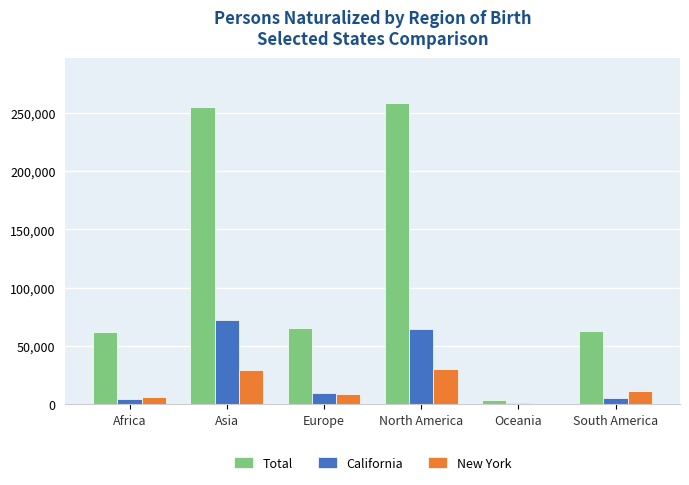

The Total series shows 255306 at Asia. True or false?

True